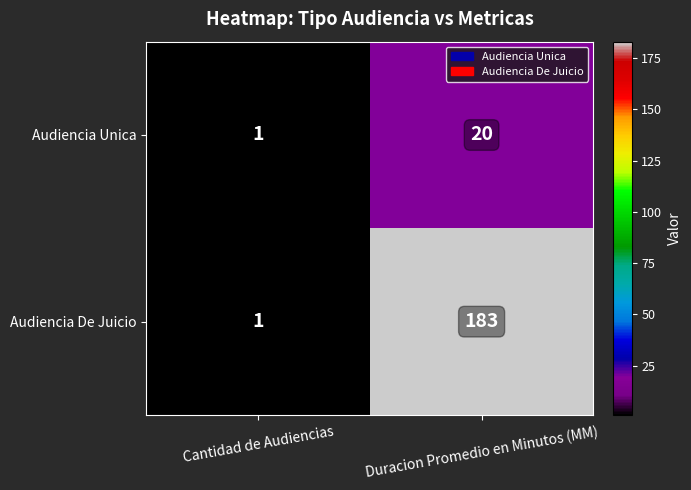

What is the difference between the Audiencia De Juicio values at Duracion Promedio en Minutos (MM) and Cantidad de Audiencias?

182